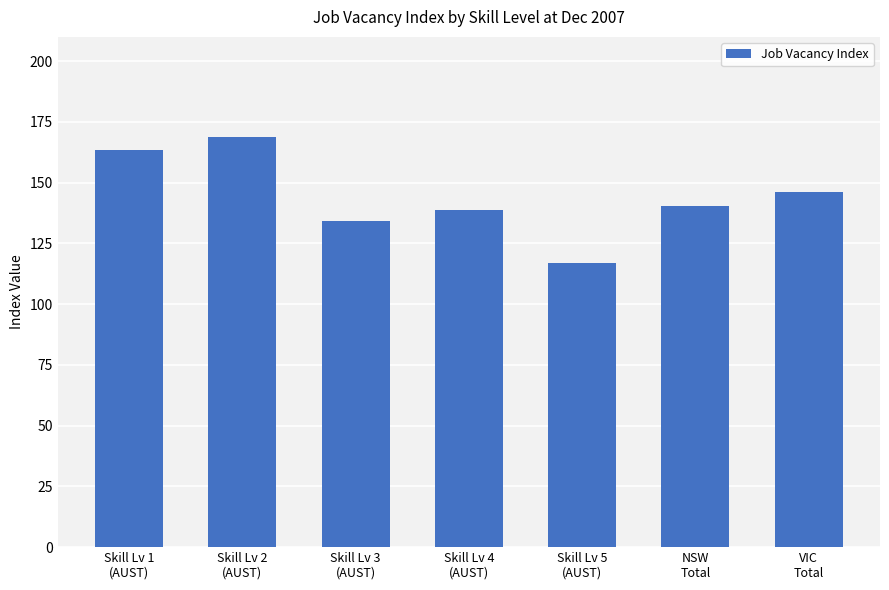

What is the difference between the second highest and minimum values?

46.4